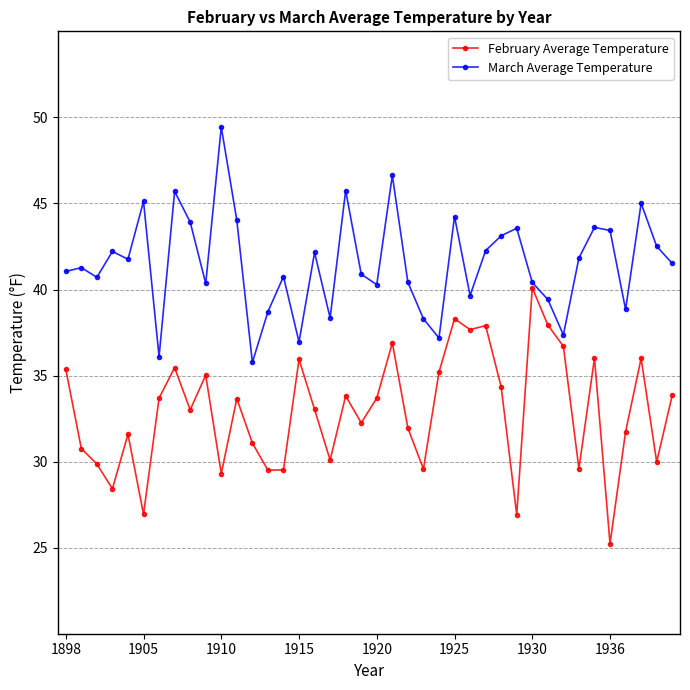

Which series has the largest total across all categories?

March Average Temperature